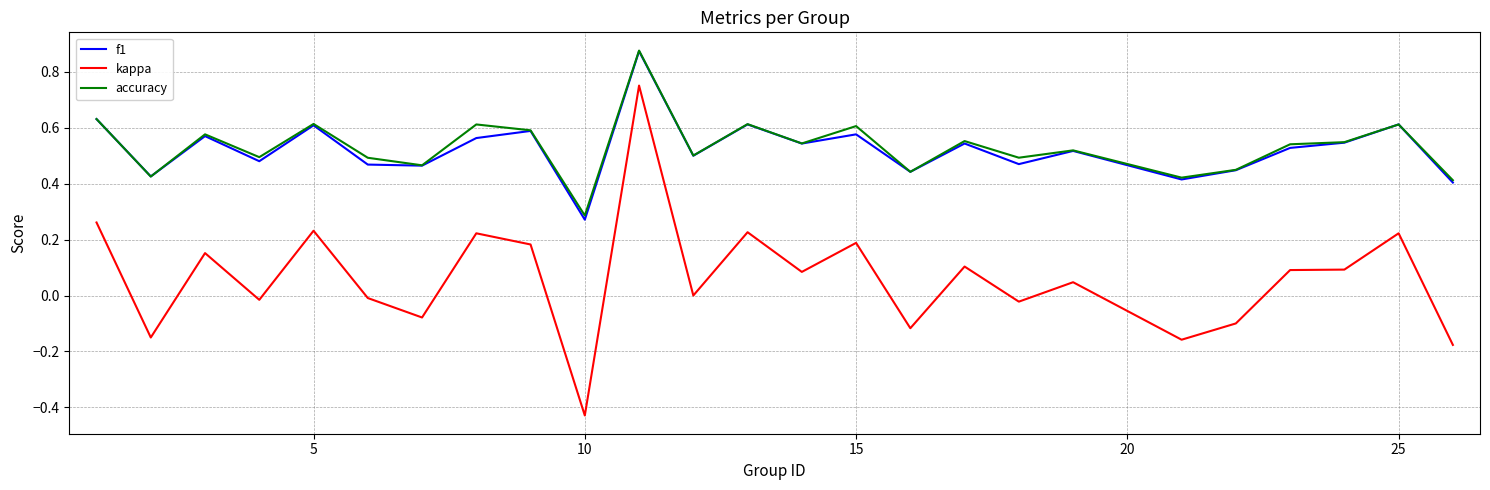

True or false: kappa and accuracy intersect in this chart.

False